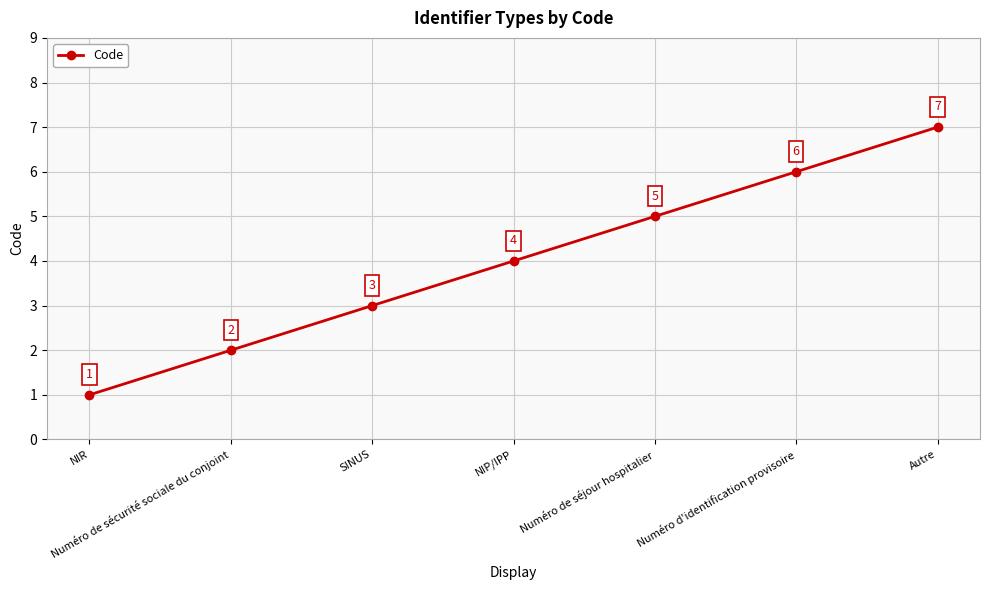

Reading left to right, list all the values displayed in this chart.

1	2	3	4	5	6	7